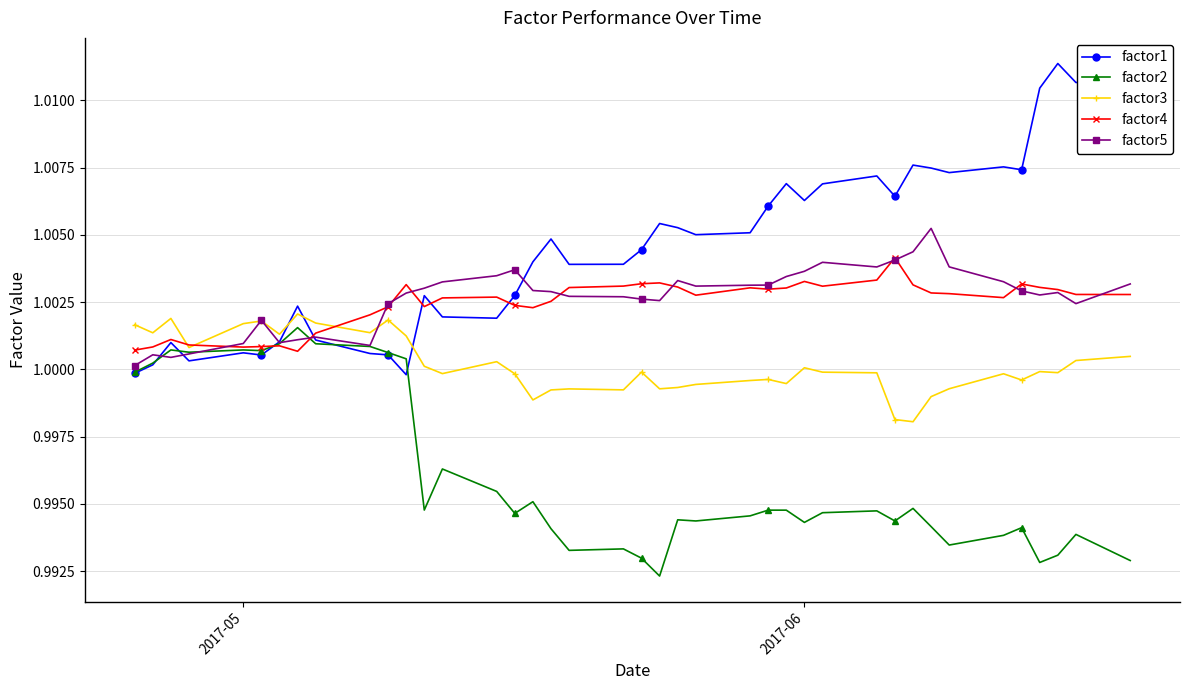

What is the sum of all factor2 values?

39.8